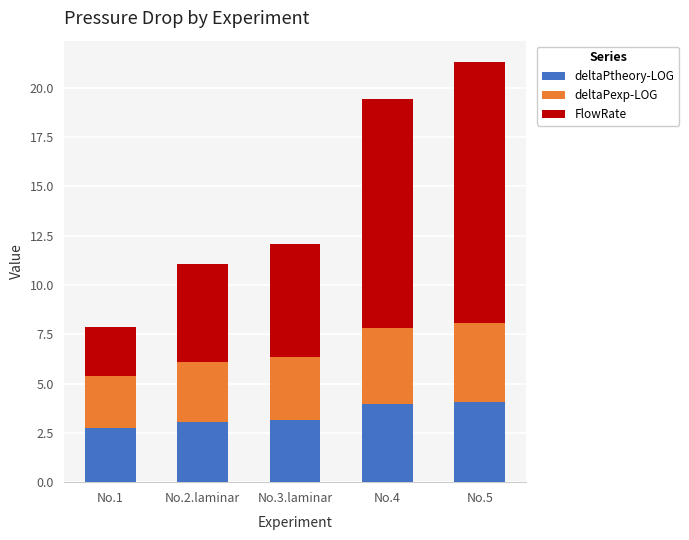

Reading left to right, what are the values for deltaPtheory-LOG?

2.8	3.1	3.1	3.9	4.0